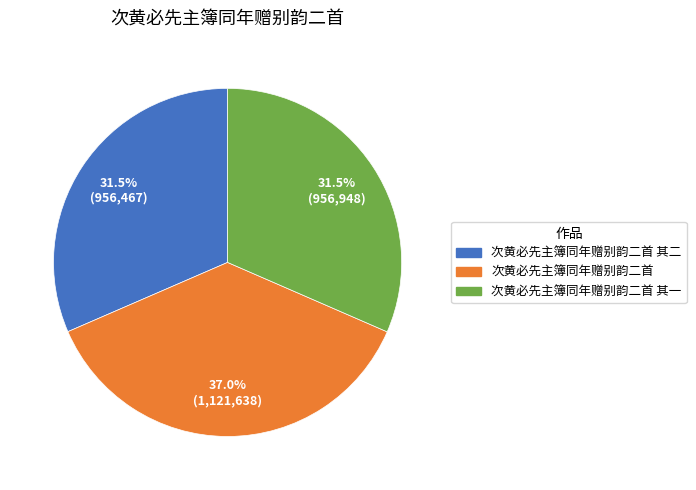

Is there any slice that represents more than half of the pie?

No